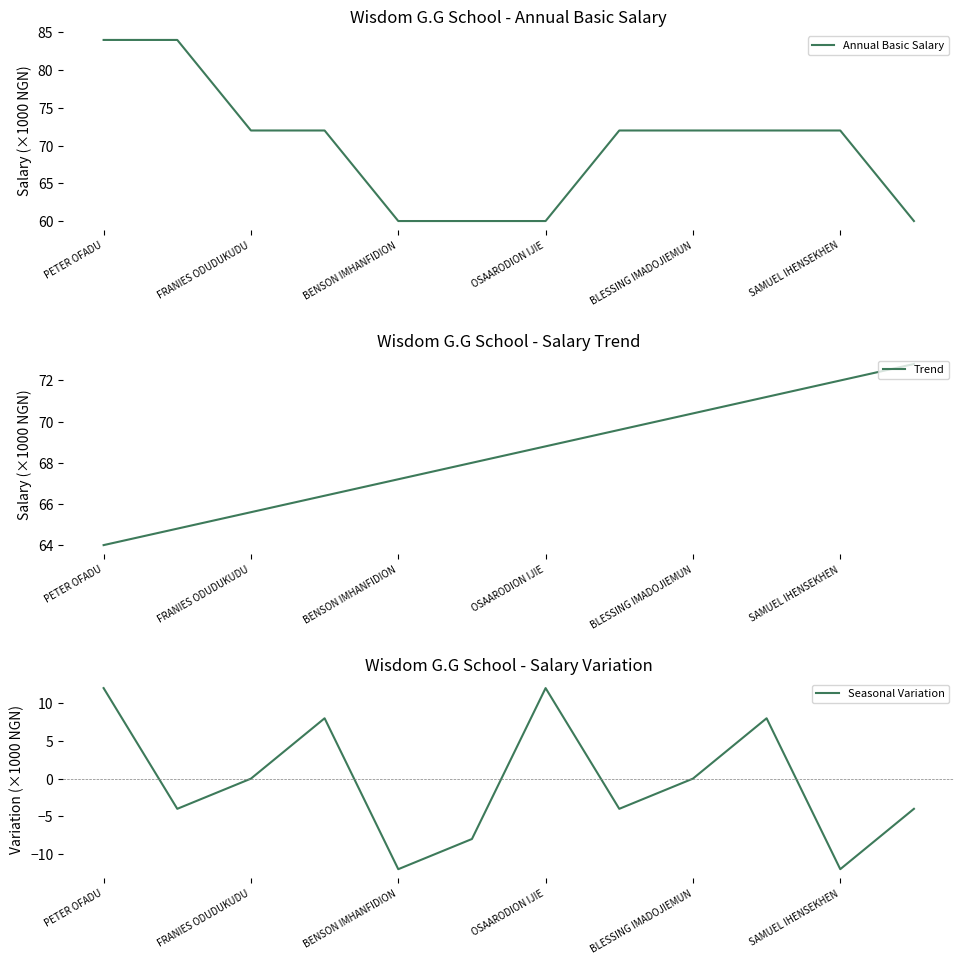

True or false: Seasonal Variation and Annual Basic Salary intersect in this chart.

False